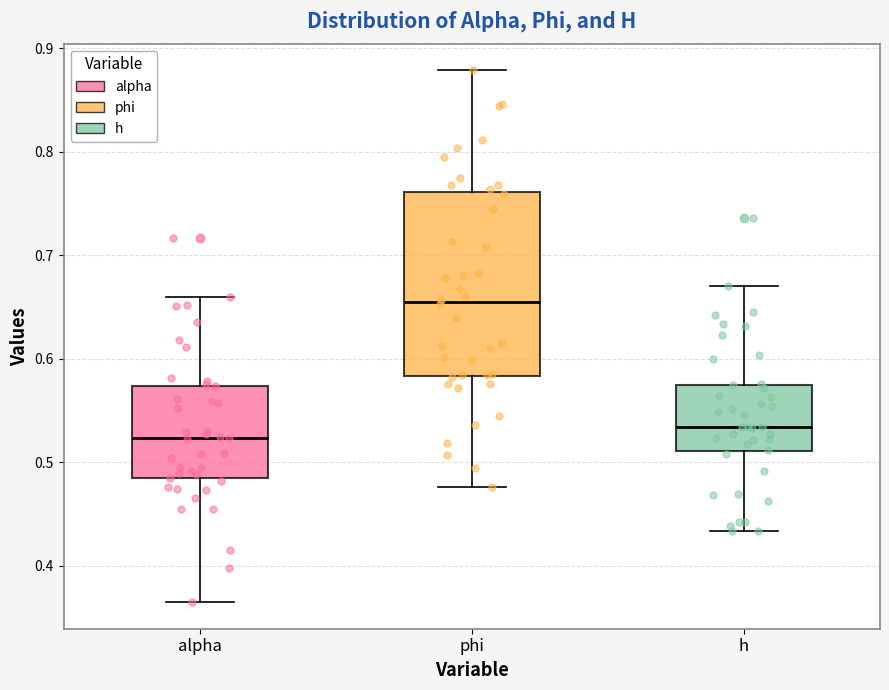

Which box has the lowest median line?

alpha